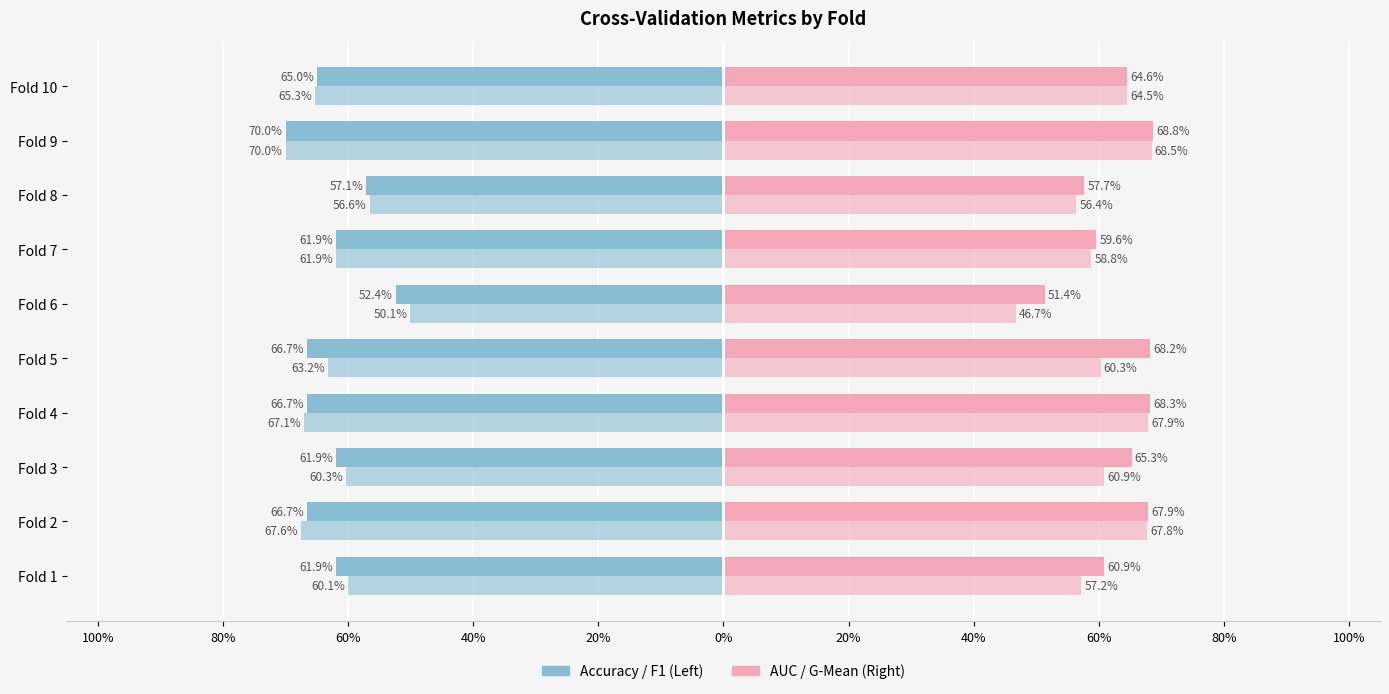

What is the value of the AUC bar at the 3rd from the left?

0.7